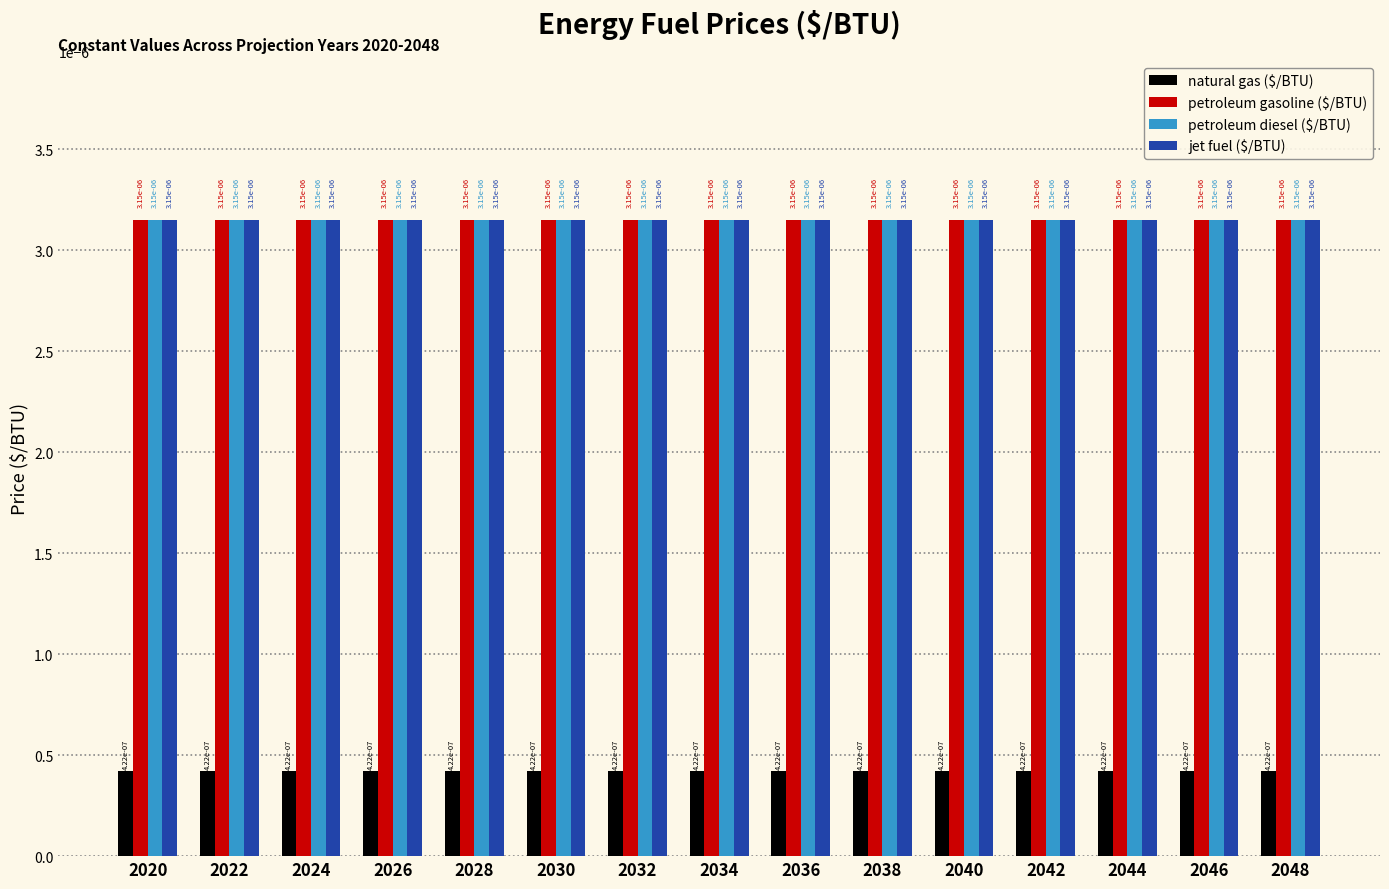

At how many categories does at least one series exceed 0?

15